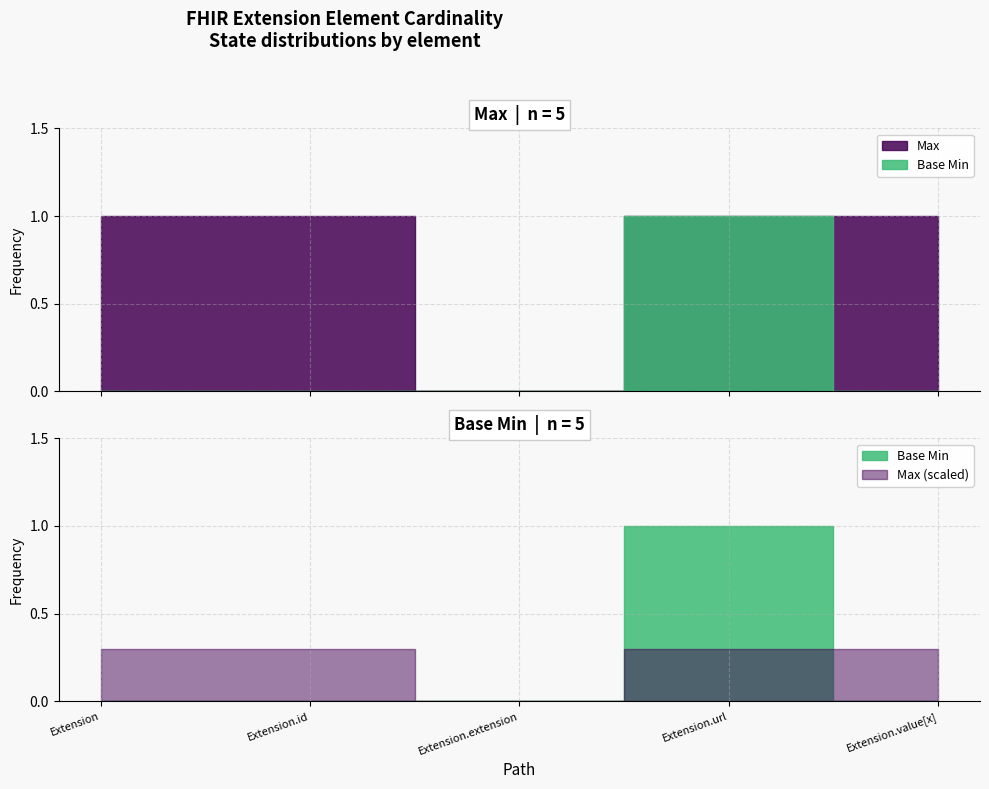

How many data points in Max are less than 1?

1